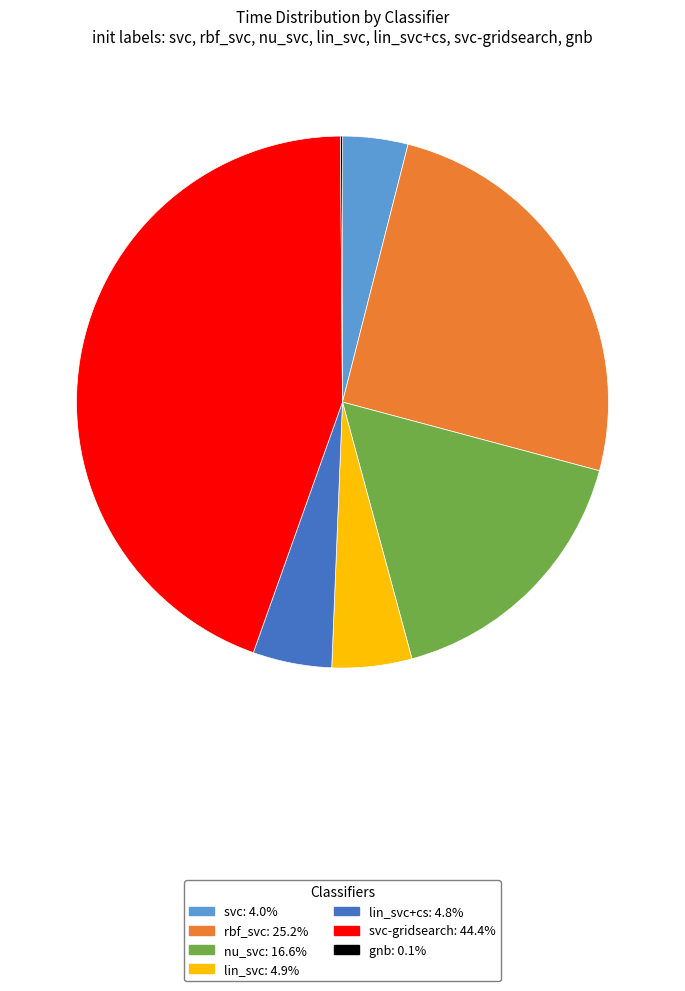

Does any single category account for the majority?

No